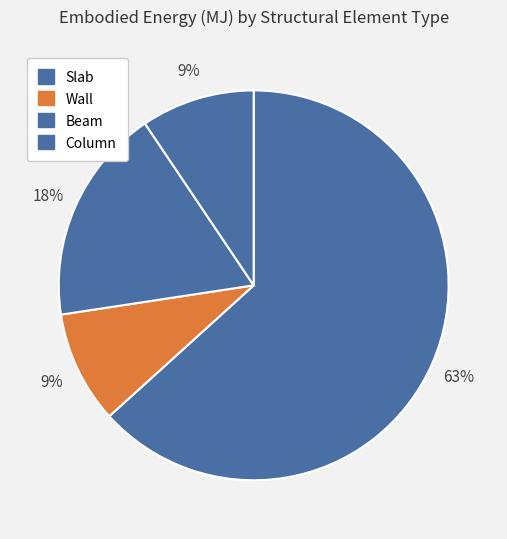

The Beam slice represents 18% of the pie. True or false?

True